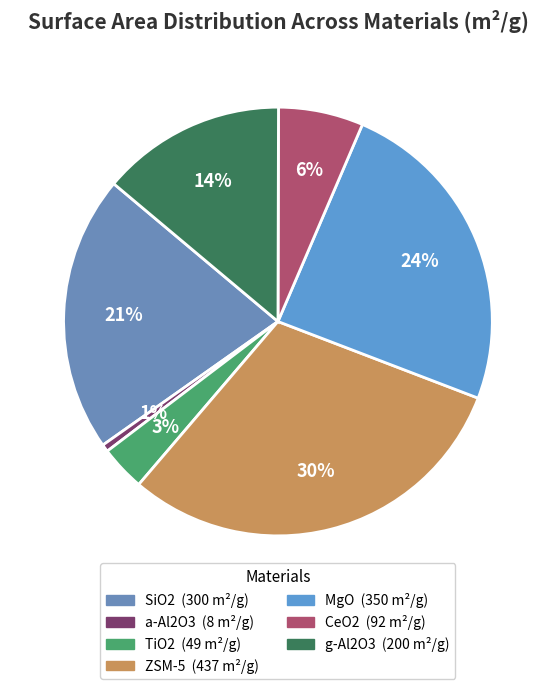

To the nearest percent, what portion does ZSM-5 represent?

30%